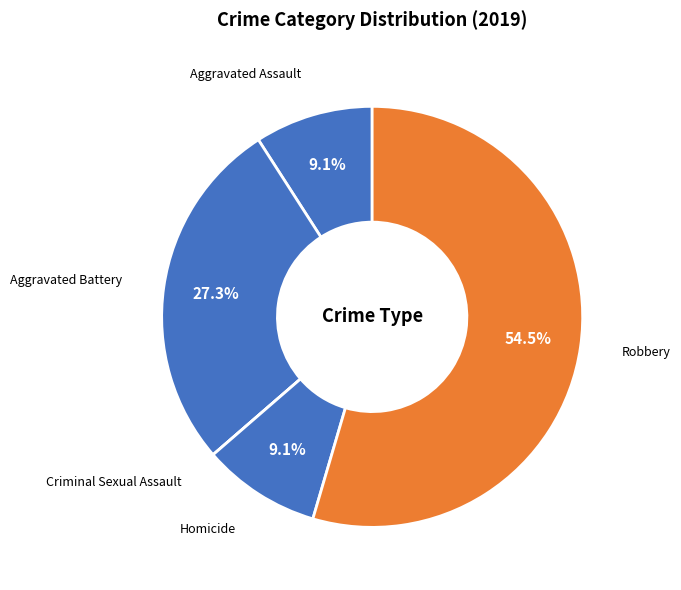

What portion of the pie excludes Homicide?

90.9%